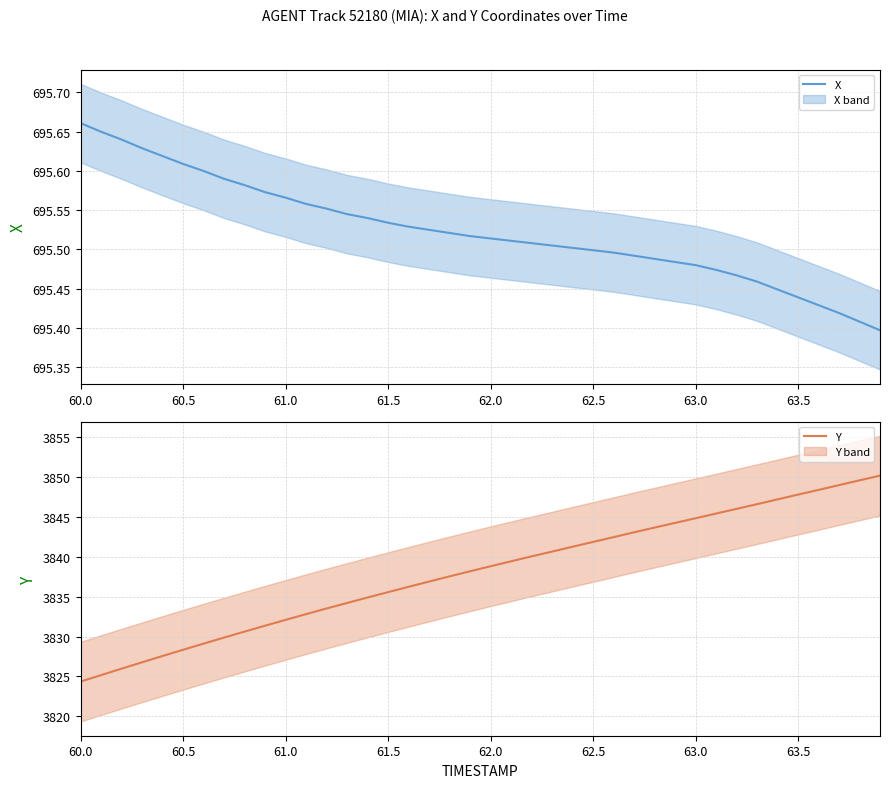

How many categories are shown in the chart?

40